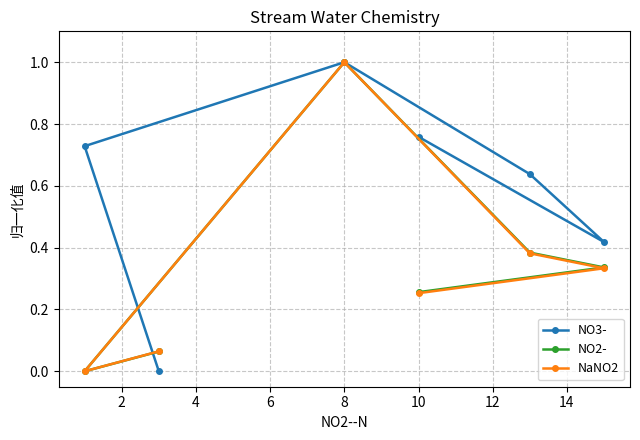

Is this an area chart (filled region under the line)?

No